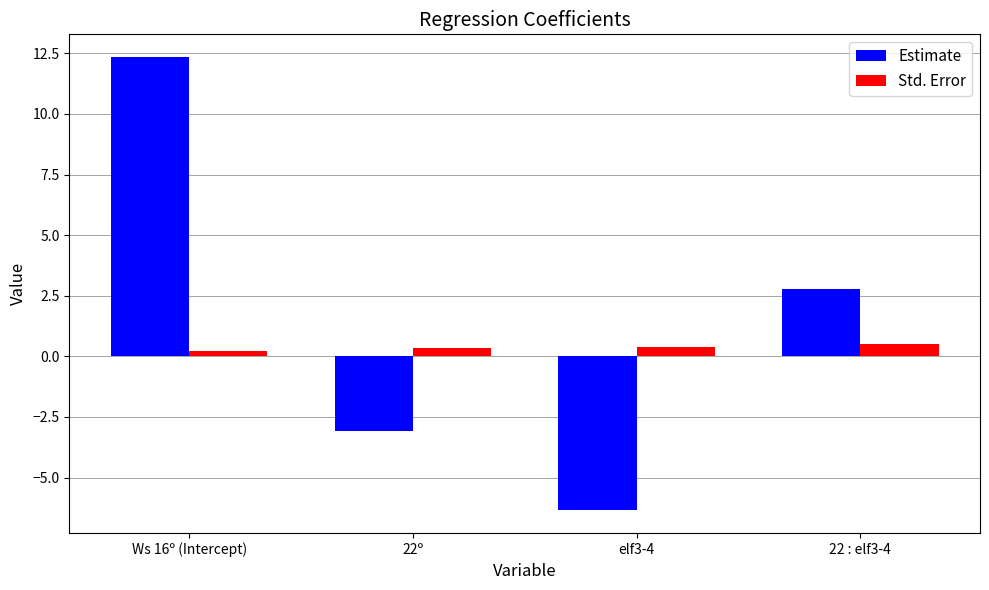

What is the smallest value displayed?

-6.3